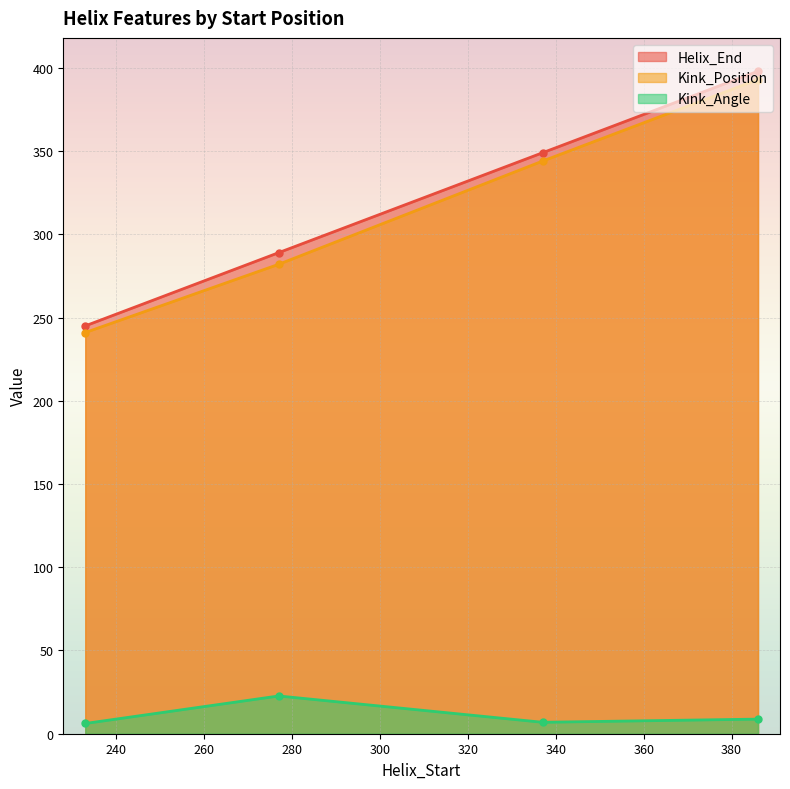

At which label does Kink_Position first exceed 344?

386